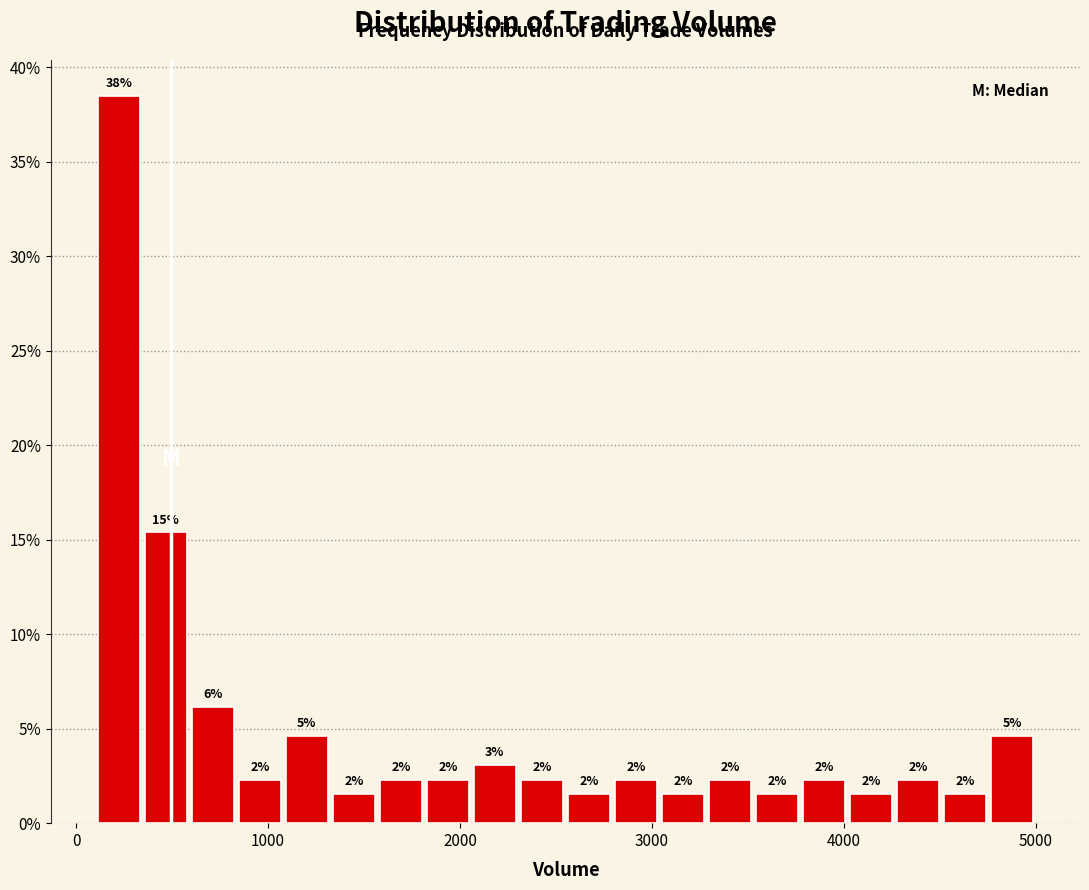

Read against the x-axis, roughly where is the centre of the tallest bar?

200